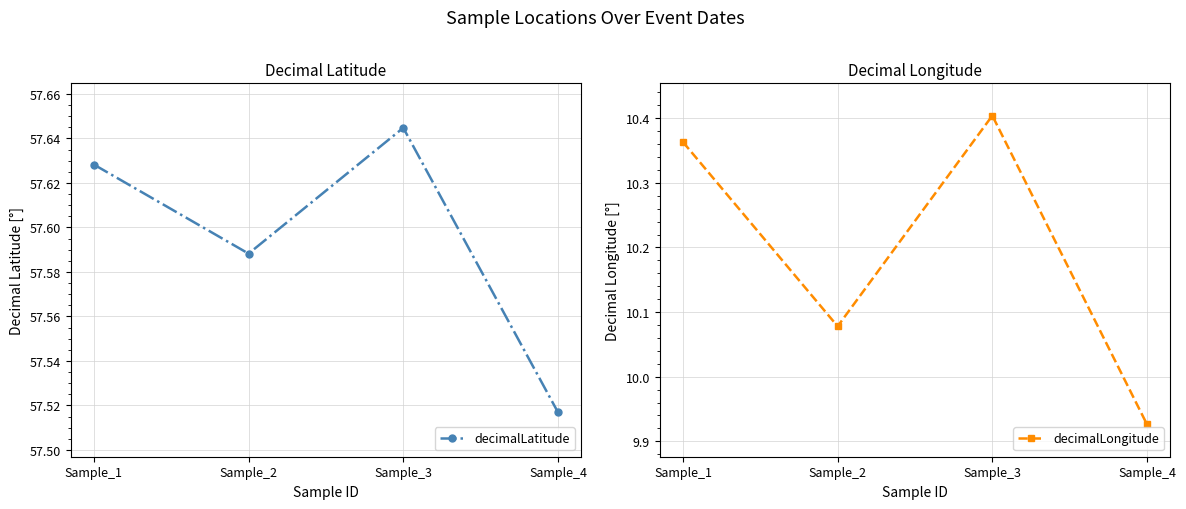

Rank the series by their average value, from highest to lowest.

decimalLatitude, decimalLongitude